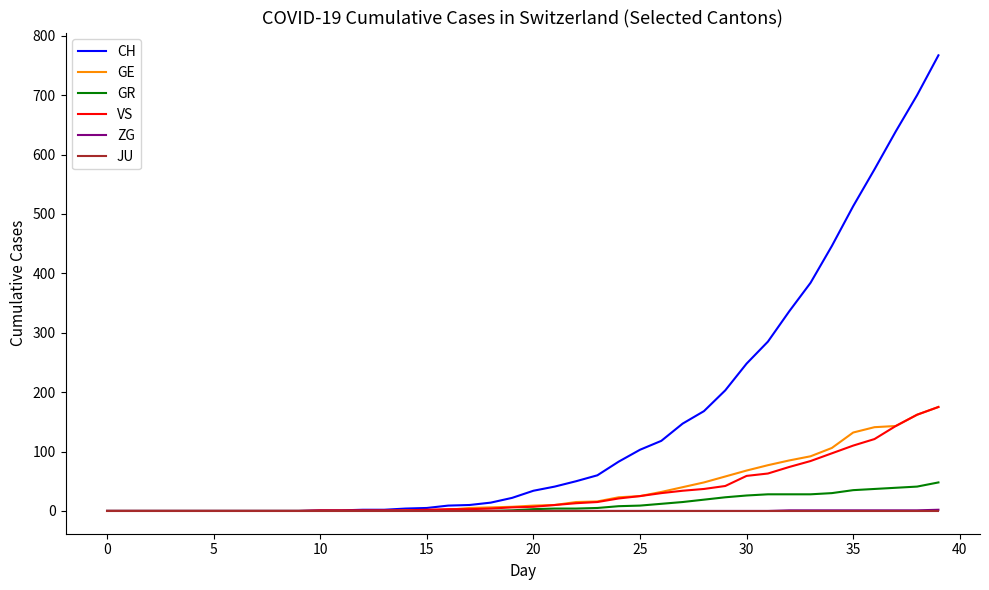

Which series has the widest spread of values?

CH